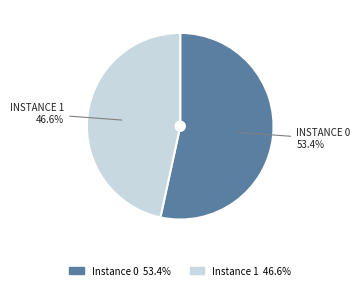

Does any single category account for the majority?

Yes